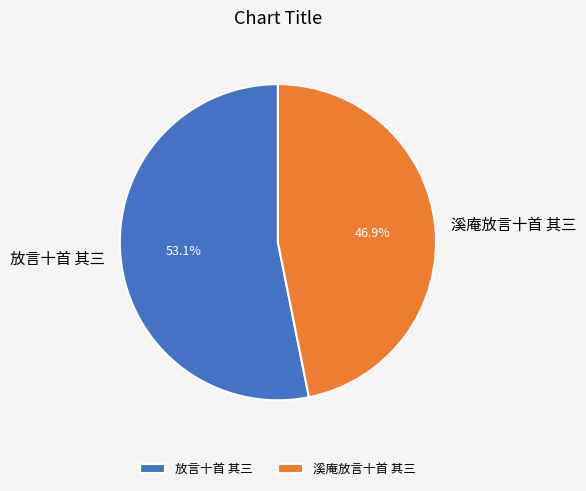

True or false: 放言十首 其三 accounts for 39% of the total.

False